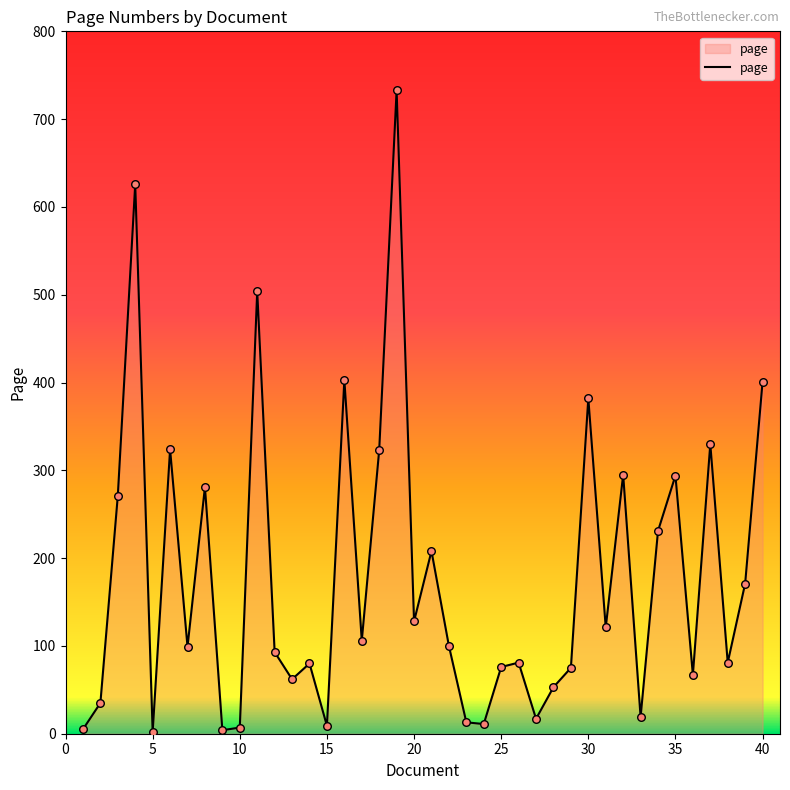

What is the difference between the maximum and minimum values?

731